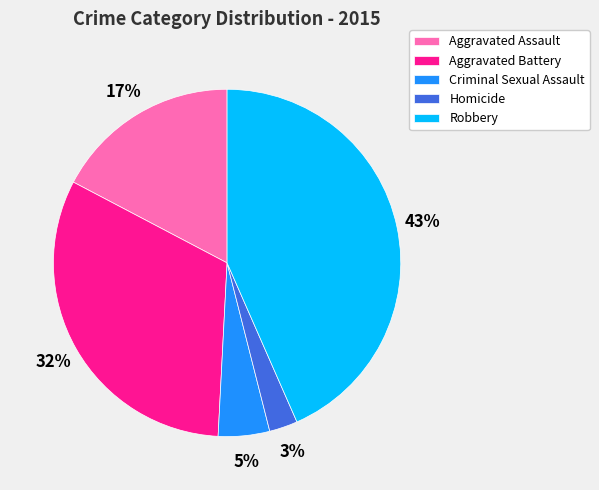

Do Homicide and Robbery together represent more than half of the pie?

No